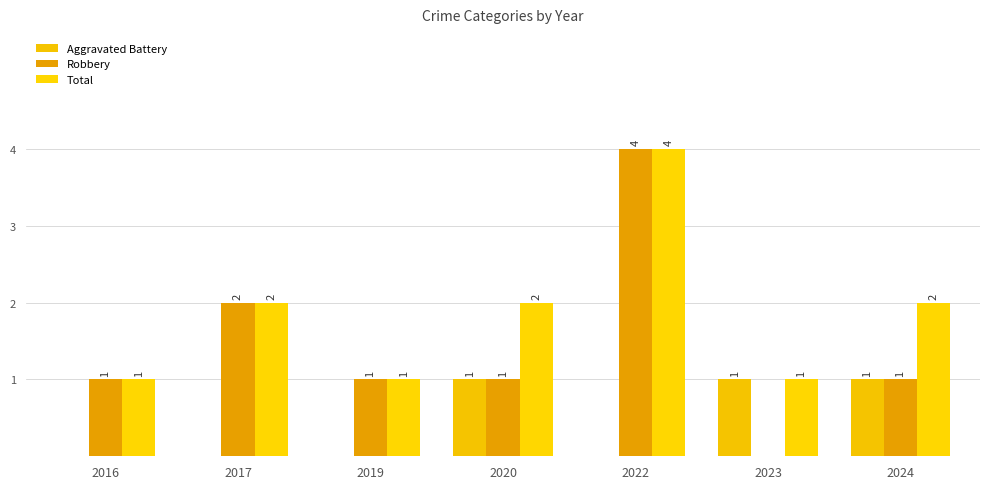

What is the value of the Aggravated Battery bar at the 7th from the left?

1